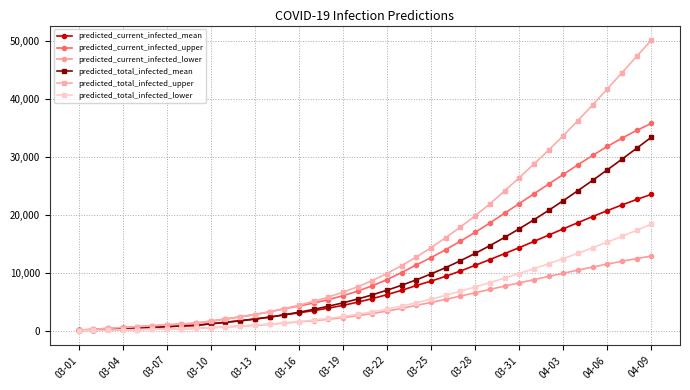

At how many categories does at least one series exceed 16528?

14